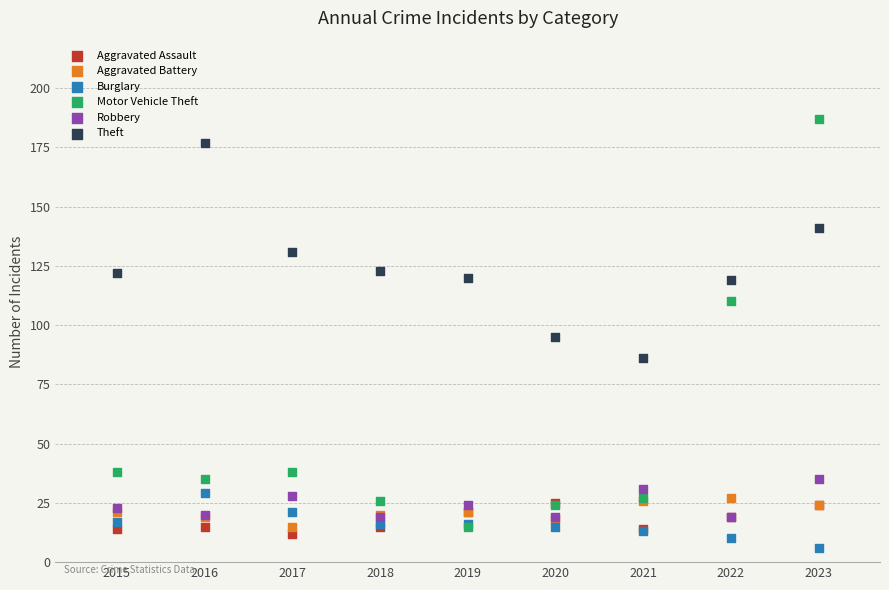

What are all the series names shown in the legend?

Aggravated Assault, Aggravated Battery, Burglary, Motor Vehicle Theft, Robbery, Theft